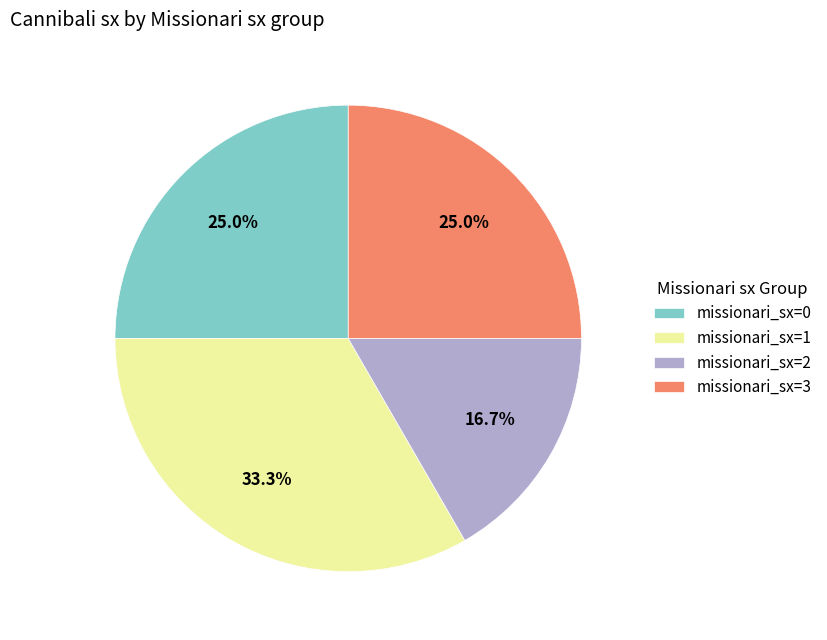

Between missionari_sx=1 and missionari_sx=2, which is larger?

missionari_sx=1